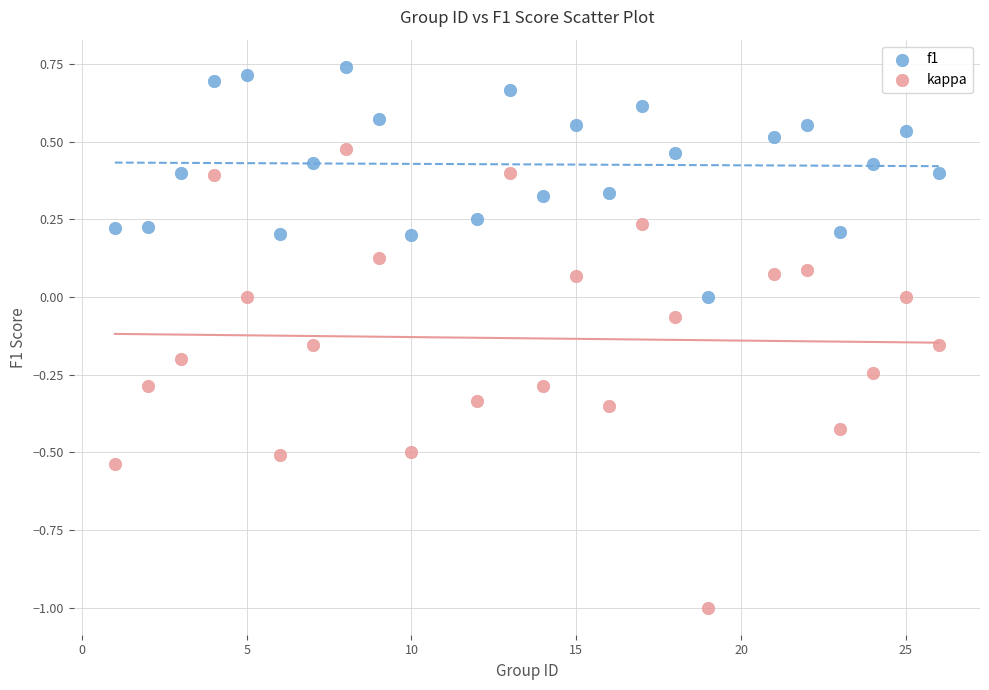

What are all the series names shown in the legend?

f1, kappa